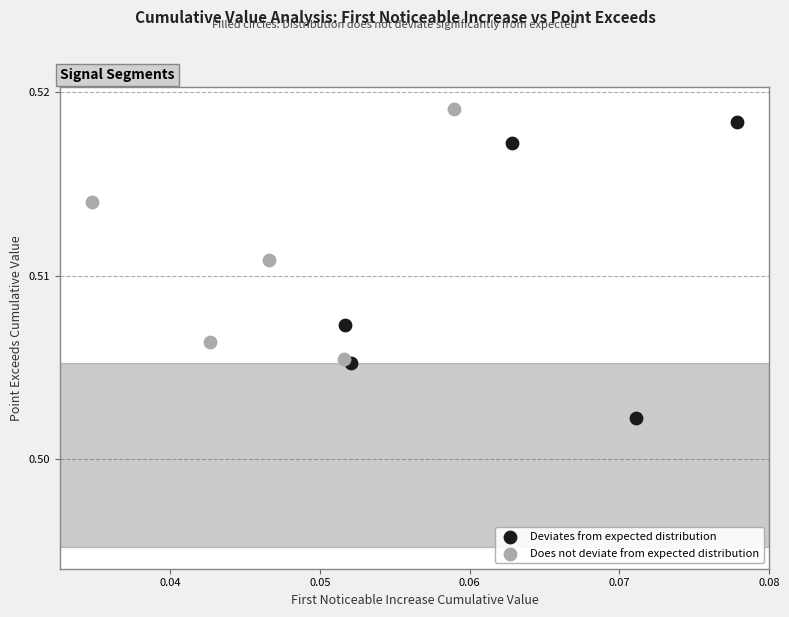

What are all the series names shown in the legend?

Deviates from expected distribution, Does not deviate from expected distribution